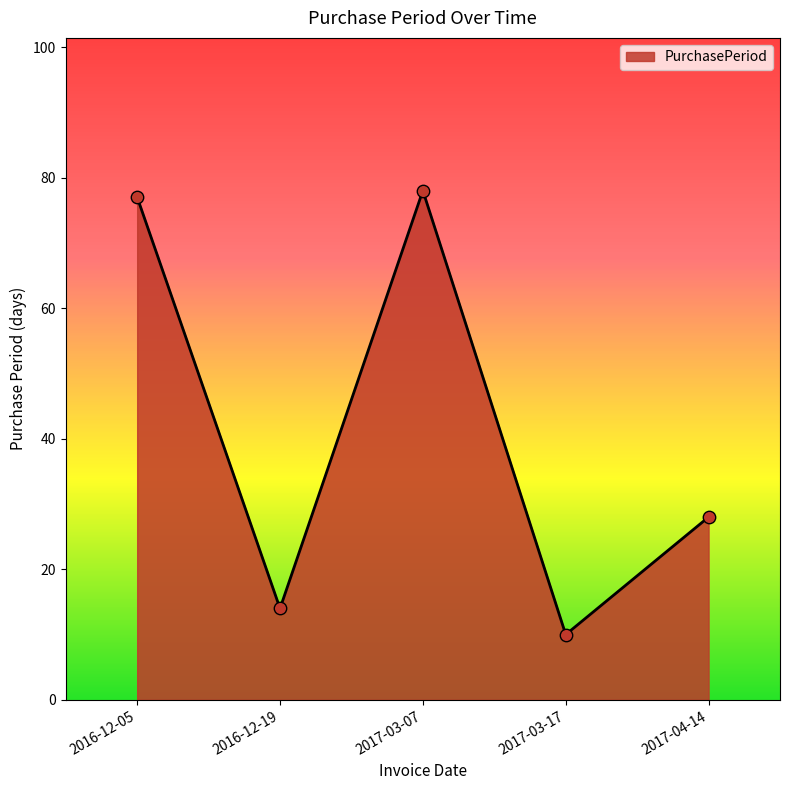

What is the change in value from 2016-12-05 to 2017-03-07?

+1